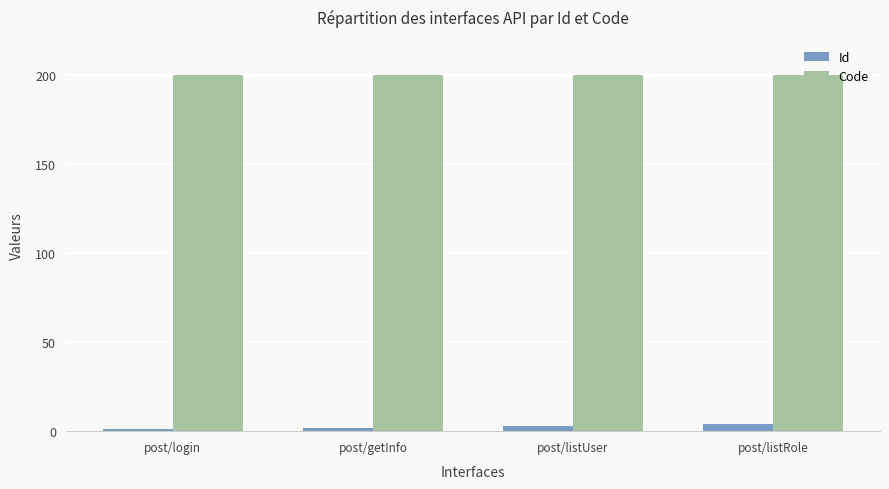

How many bars are there in total?

8